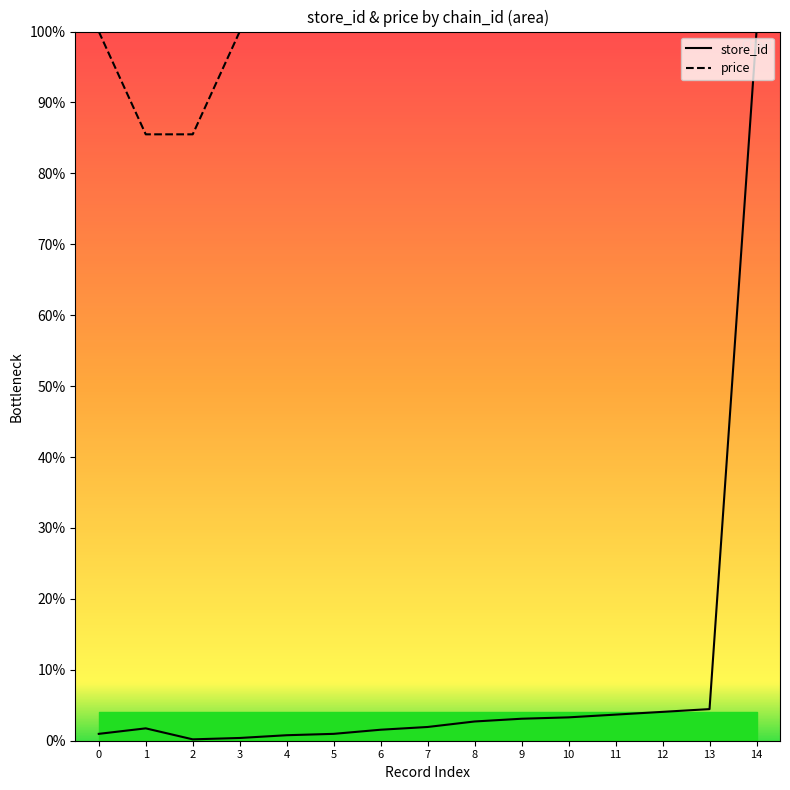

At how many categories does at least one series exceed 94?

13